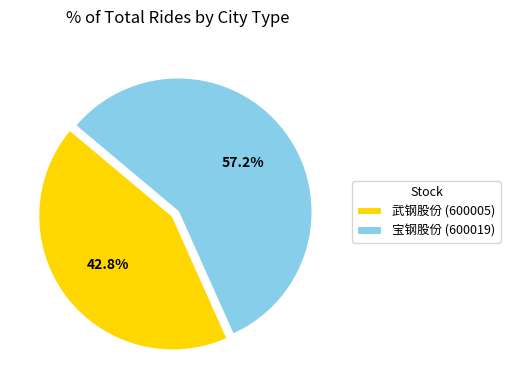

What is the smallest slice in the pie chart?

武钢股份 (600005)